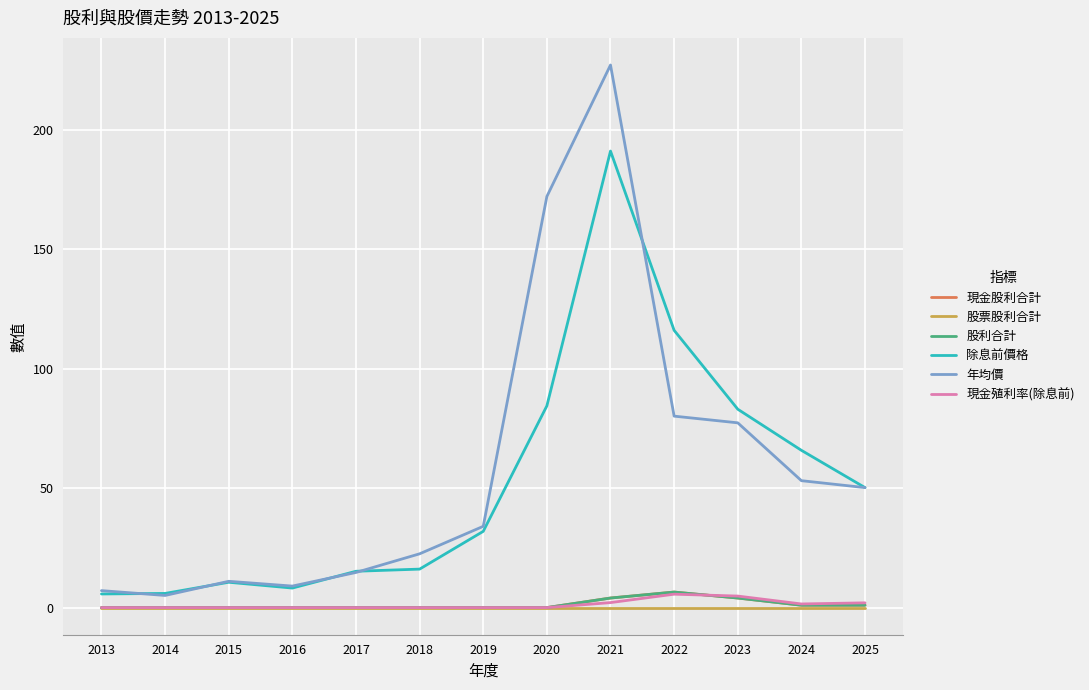

True or false: 股票股利合計 and 現金股利合計 intersect in this chart.

False